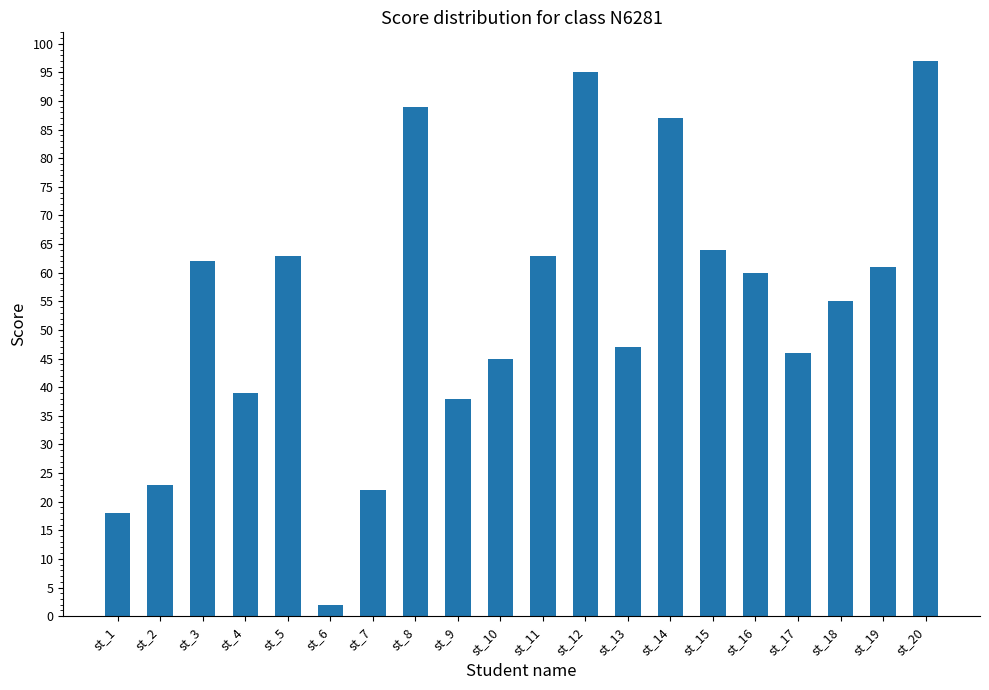

Reading left to right, extract all data points from this chart.

st_1=18	st_2=23	st_3=62	st_4=39	st_5=63	st_6=2	st_7=22	st_8=89	st_9=38	st_10=45	st_11=63	st_12=95	st_13=47	st_14=87	st_15=64	st_16=60	st_17=46	st_18=55	st_19=61	st_20=97